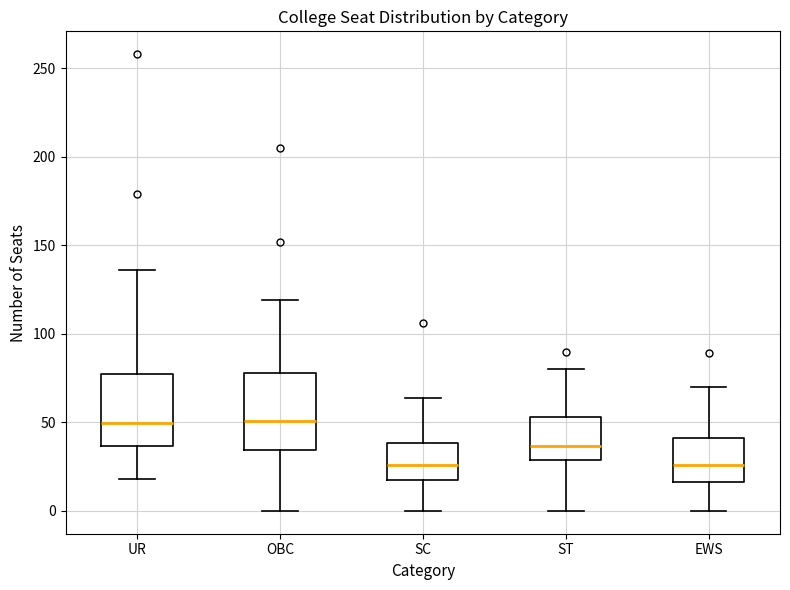

Where is the upper edge of the box for UR on the y-axis? The values are not printed on the chart, so give them approximately, as read against the axis.

75